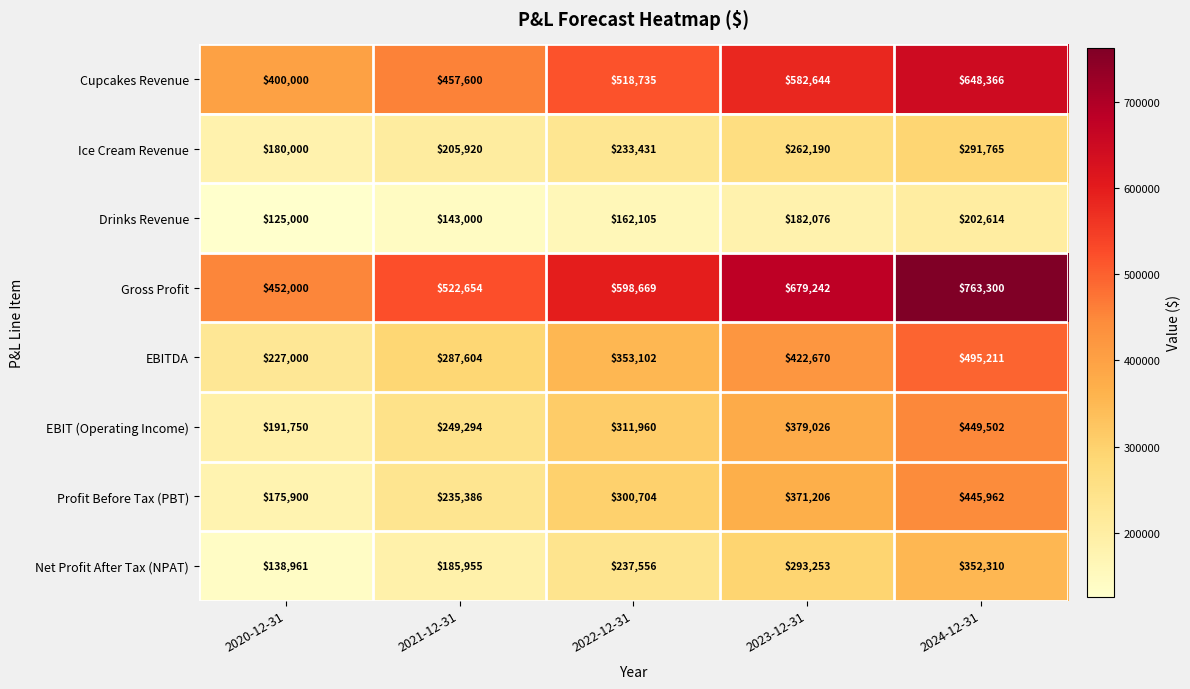

What is the average value of the EBIT (Operating Income) series?

316306